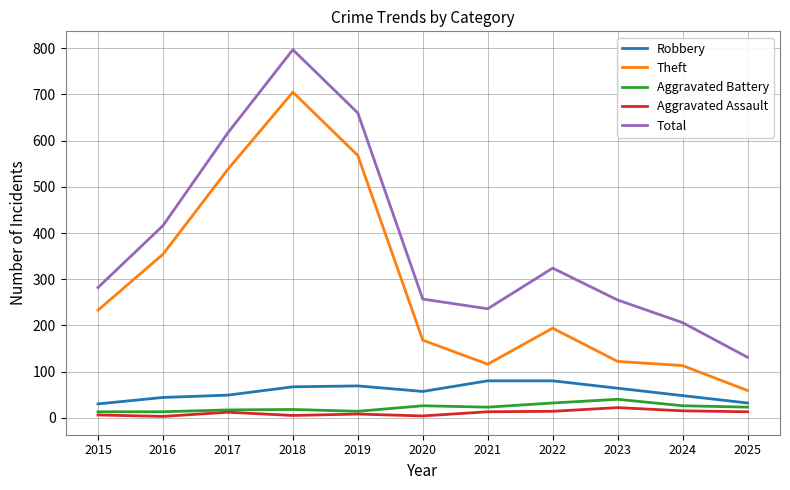

Rank the series by their maximum value, from highest to lowest.

Total, Theft, Robbery, Aggravated Battery, Aggravated Assault